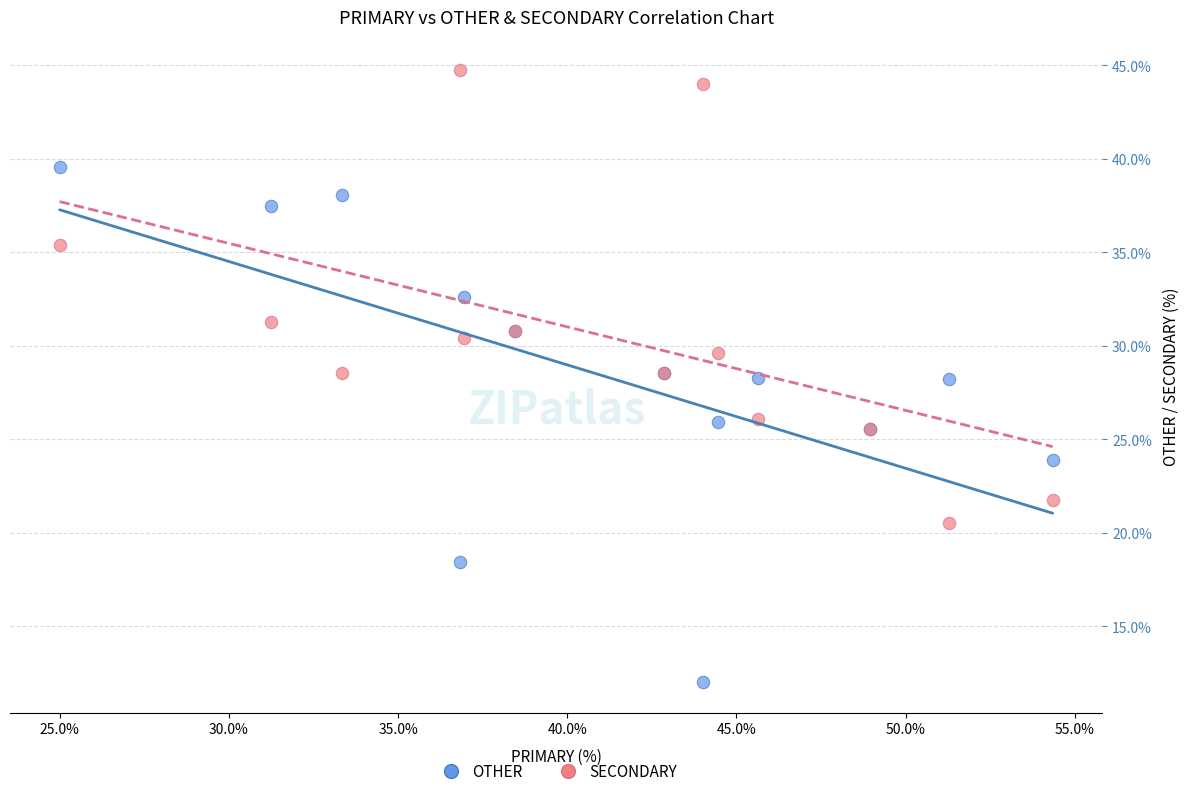

Which series has the widest spread of Y values?

OTHER